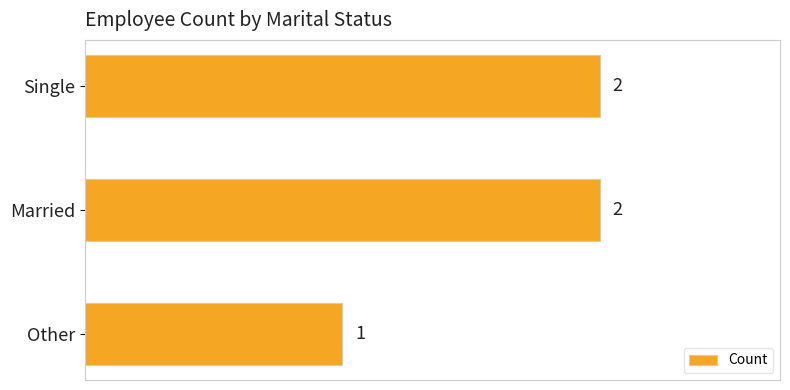

What is the sum of all values?

5